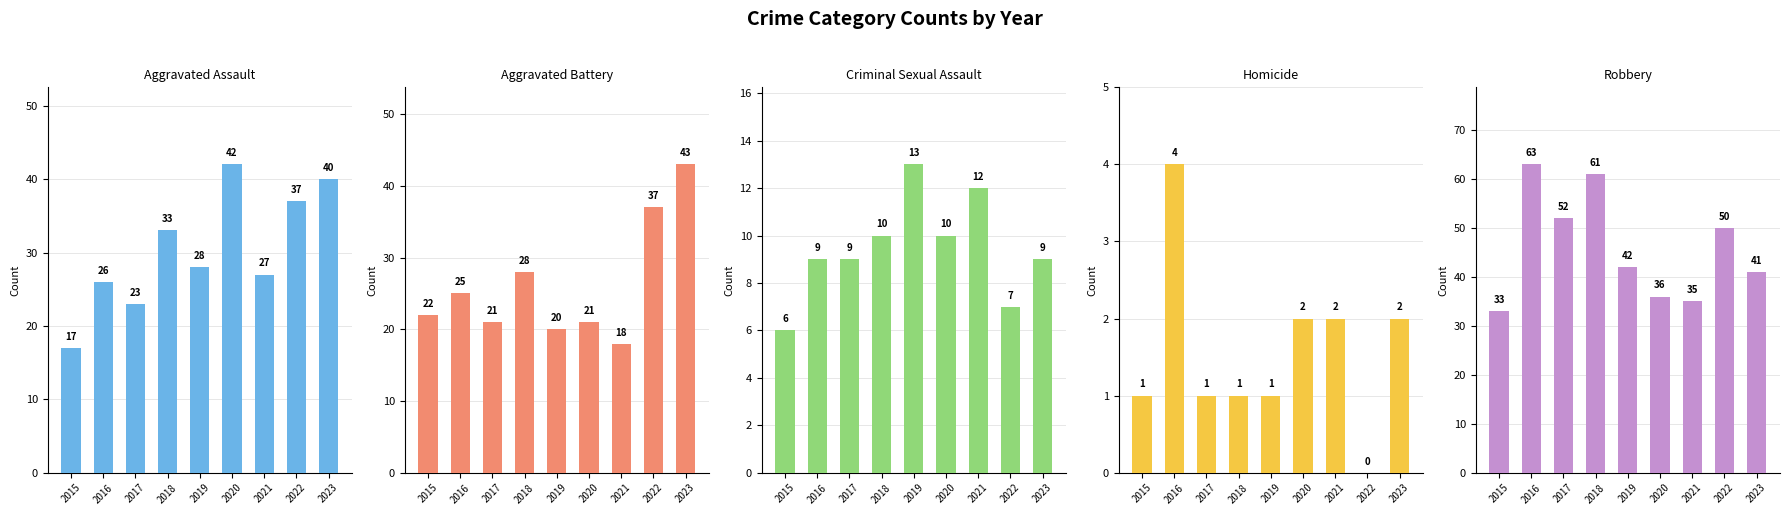

What is the difference between the highest and lowest values at 2021?

33